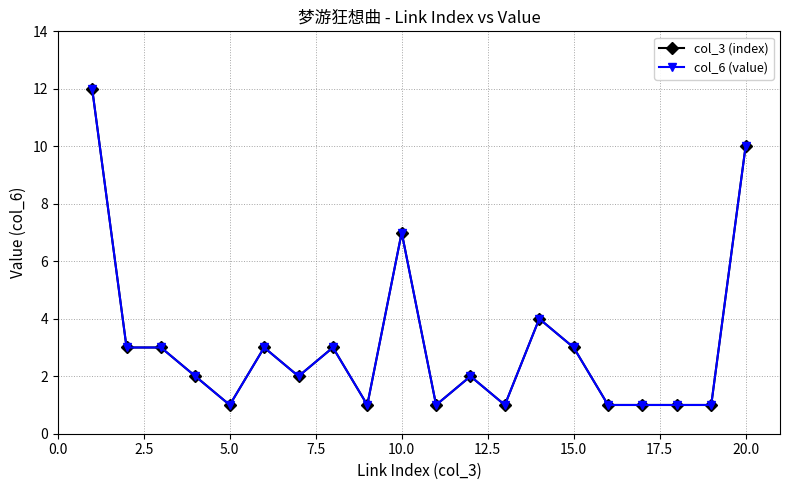

What is the lowest value of the col_3 (index) series?

1